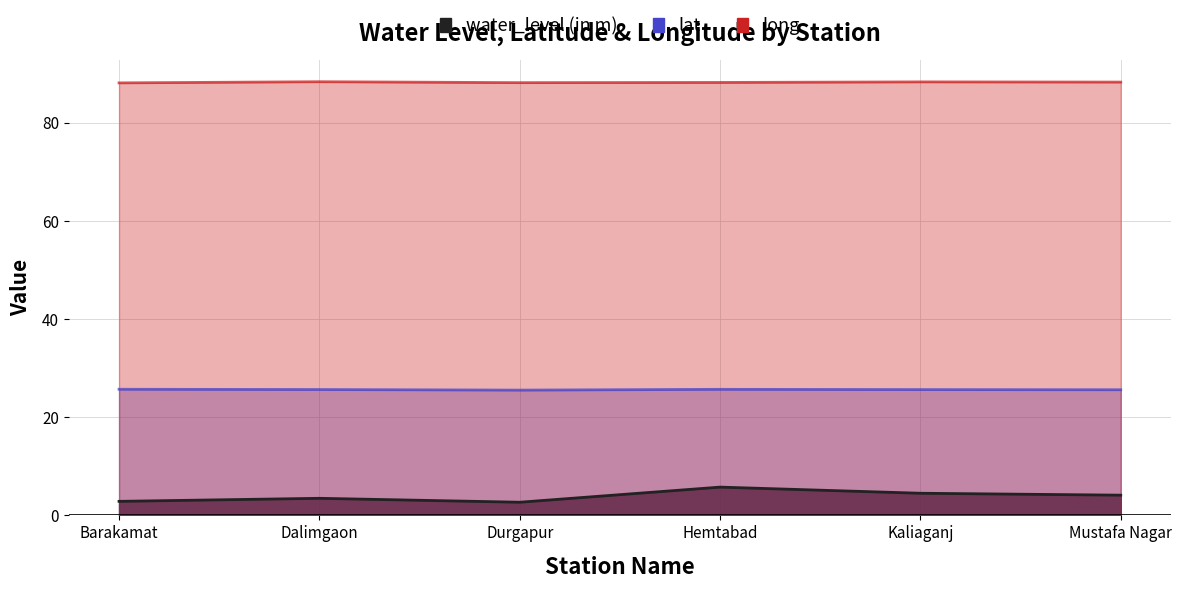

The long series shows 88.1 at Barakamat. True or false?

True